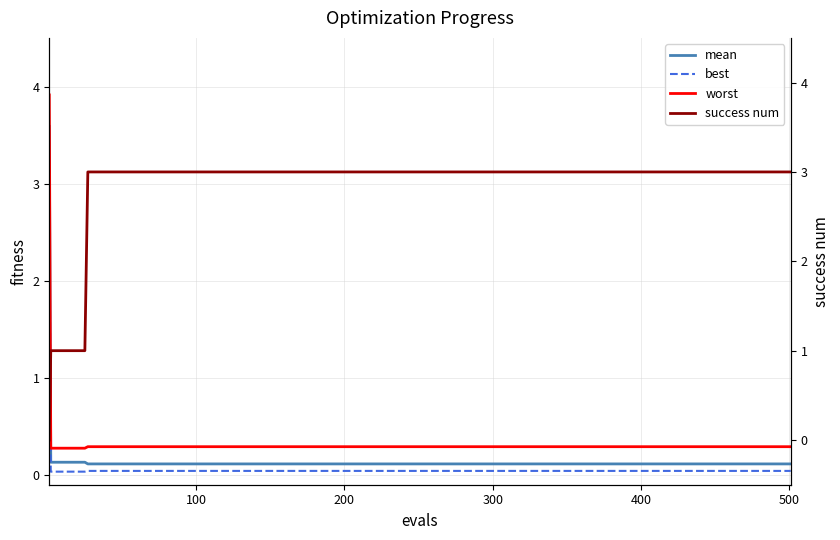

True or false: mean and worst cross at least once.

False